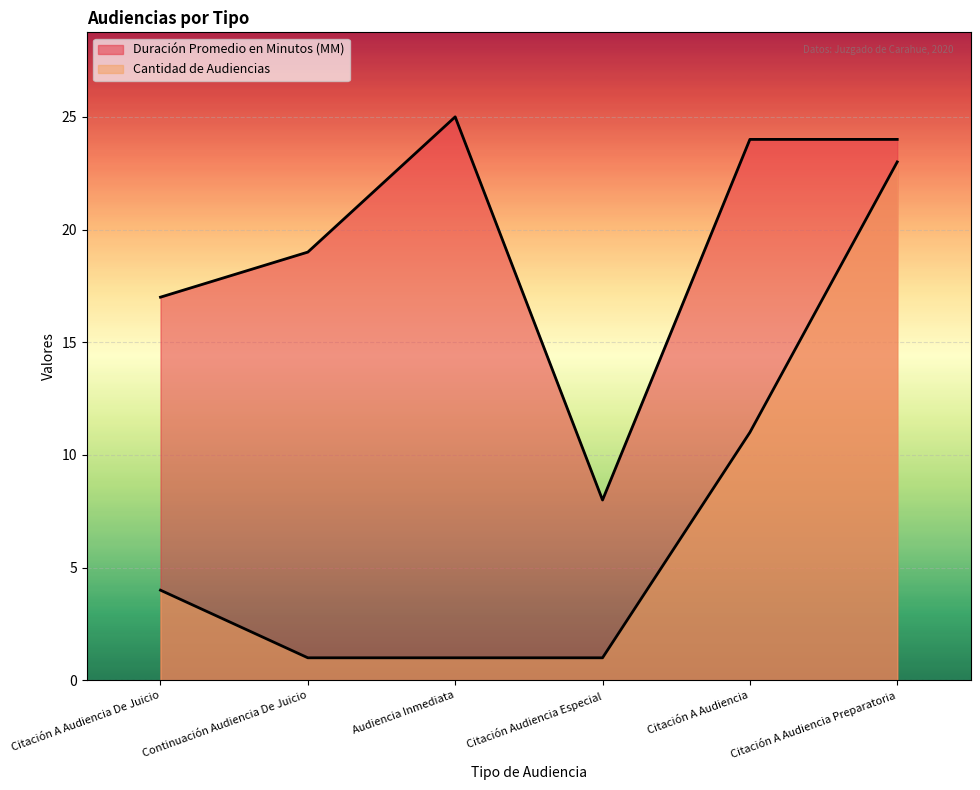

Does the chart display data point markers on the line(s)?

No